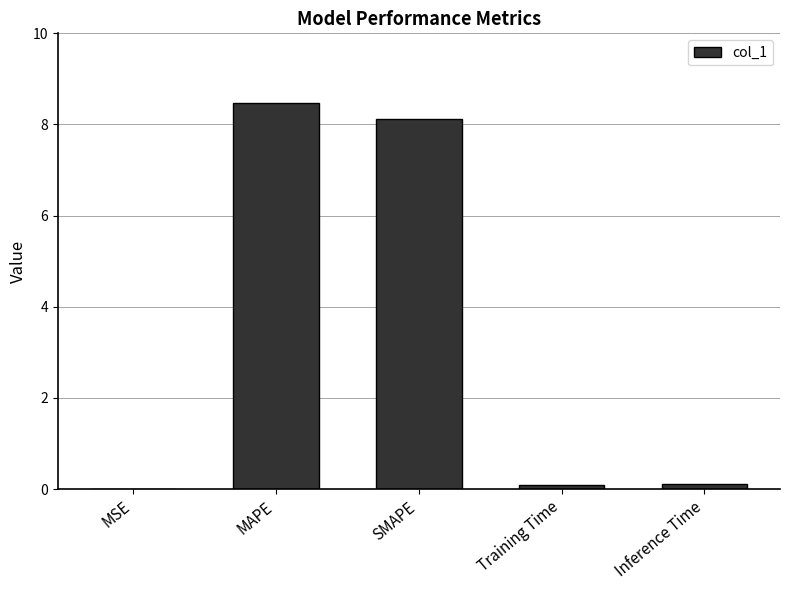

The value at MAPE is 11.4. True or false?

False